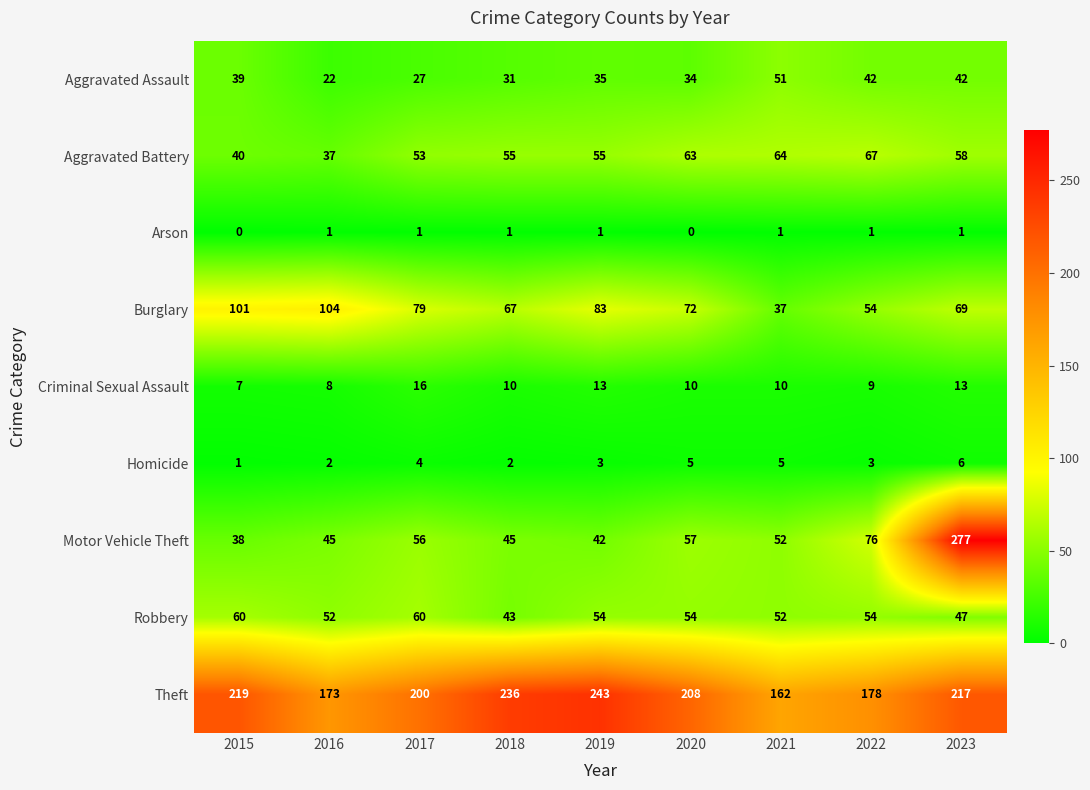

What is the difference between the second highest and second lowest values in the Aggravated Battery series?

24